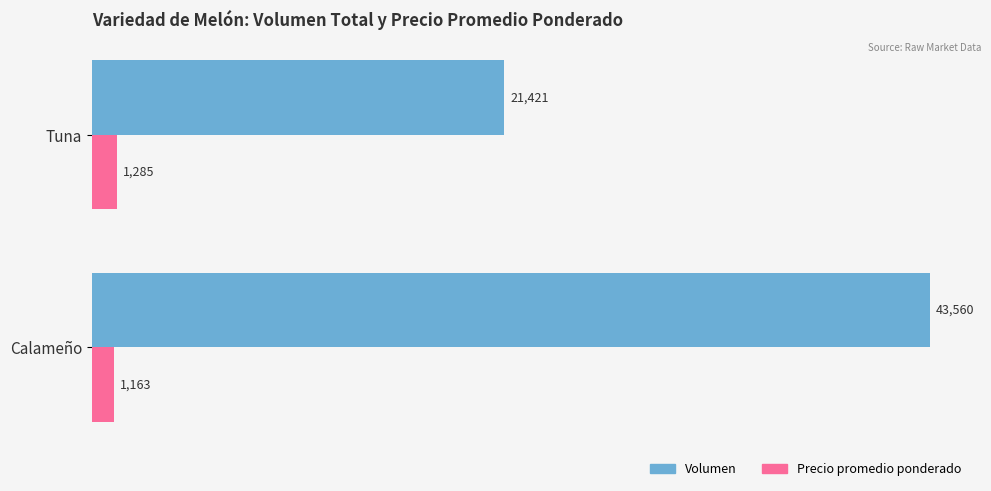

What is the total value across all series at Tuna?

22706